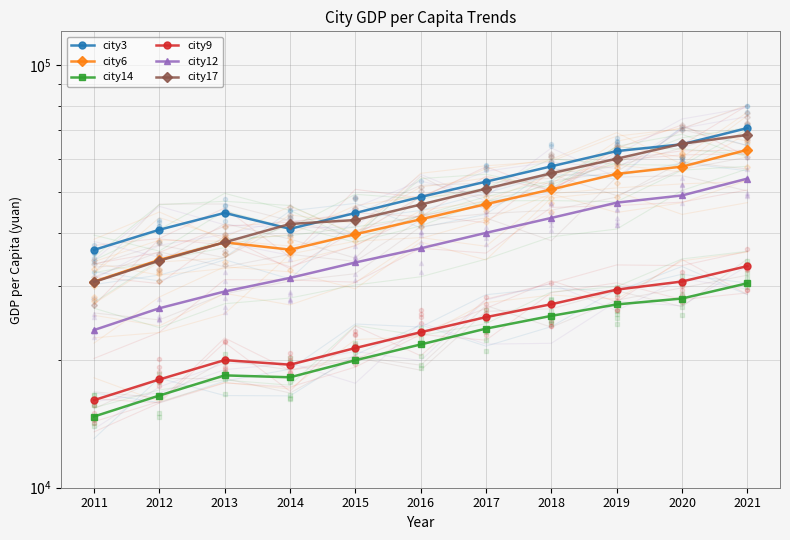

True or false: city3 has a value of 25454 at 2020.

False